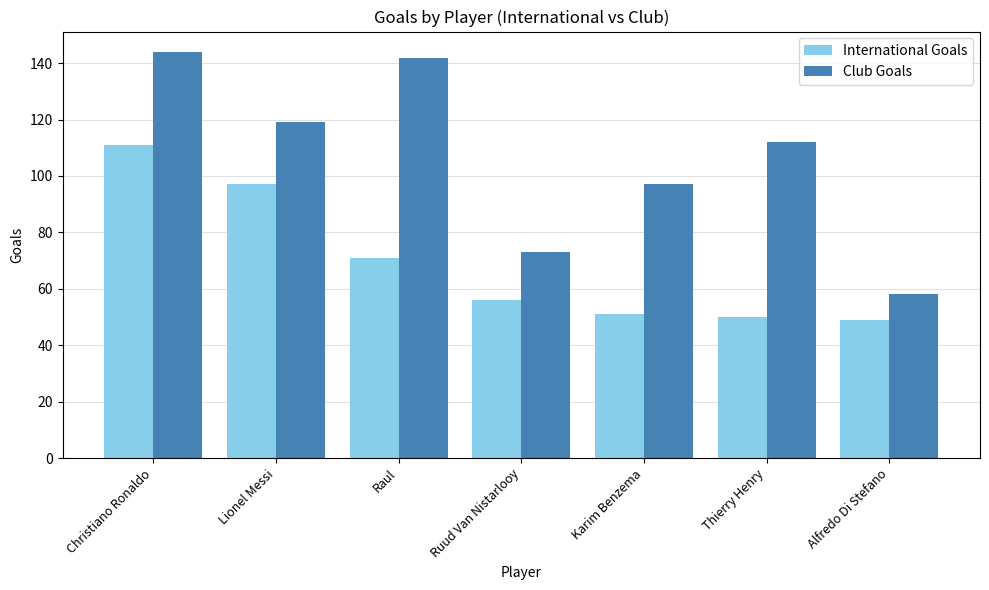

Reading left to right, extract all data points from this chart.

International Goals: Christiano Ronaldo=111	Lionel Messi=97	Raul=71	Ruud Van Nistarlooy=56	Karim Benzema=51	Thierry Henry=50	Alfredo Di Stefano=49
Club Goals: Christiano Ronaldo=144	Lionel Messi=119	Raul=142	Ruud Van Nistarlooy=73	Karim Benzema=97	Thierry Henry=112	Alfredo Di Stefano=58